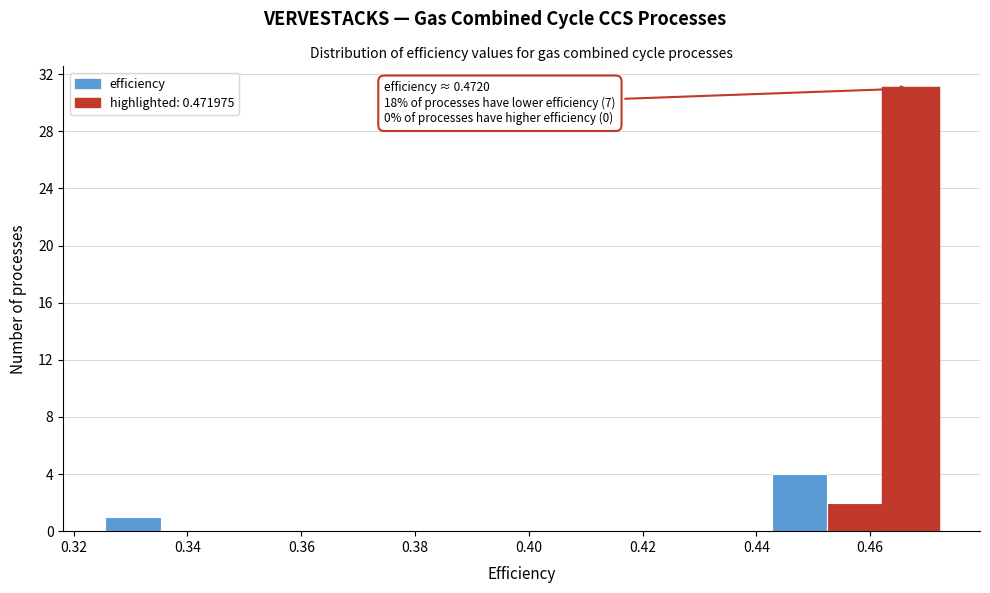

Which range on the x-axis has the tallest bar?

0.462 to 0.472